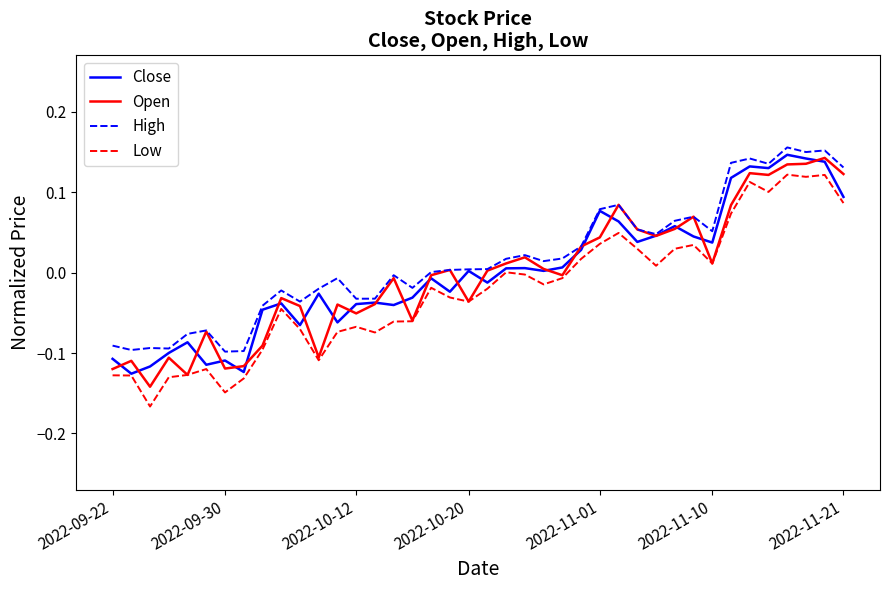

Which series has the largest total across all categories?

High